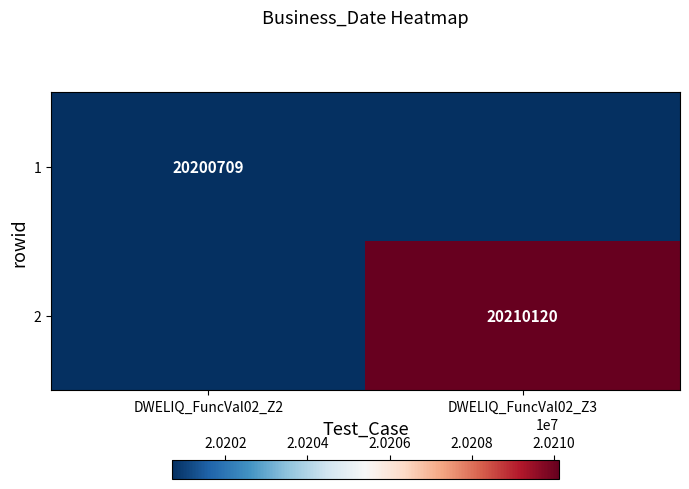

Is it true that 2 equals 20210120 at DWELIQ_FuncVal02_Z3?

True